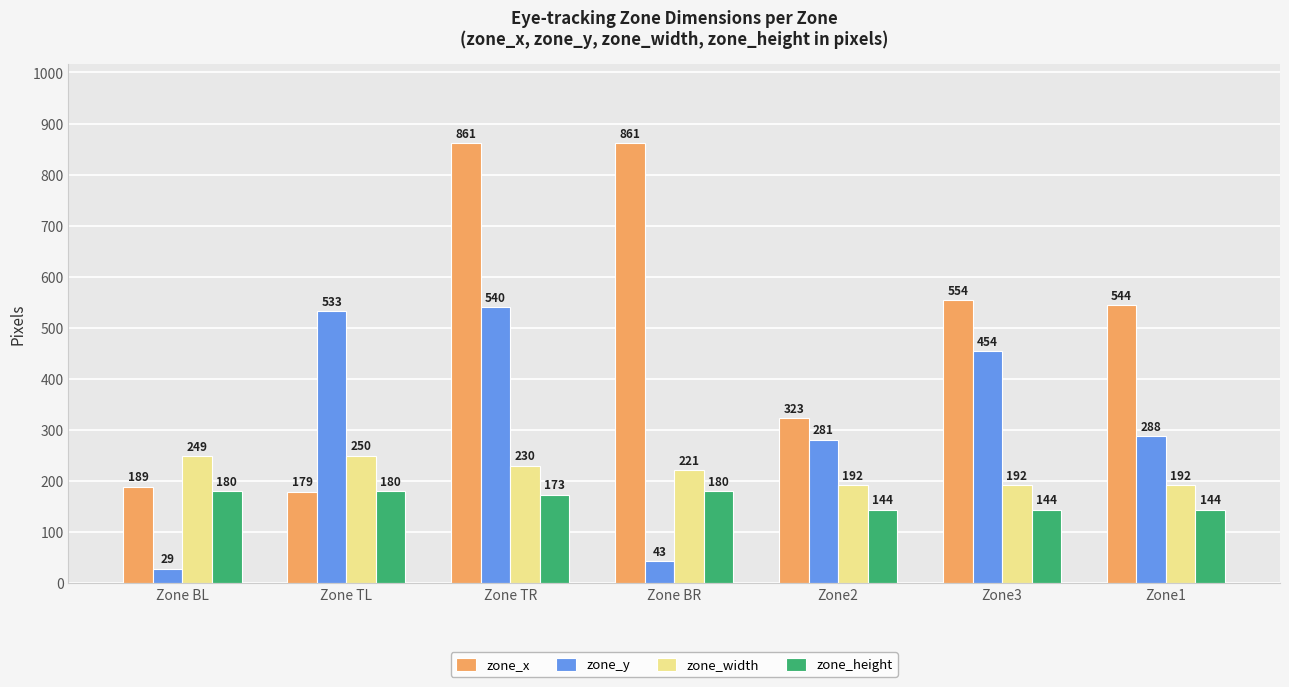

Reading left to right, what are all the values shown in this chart?

zone_x: Zone BL=189	Zone TL=179	Zone TR=861	Zone BR=861	Zone2=323	Zone3=554	Zone1=544
zone_y: Zone BL=29	Zone TL=533	Zone TR=540	Zone BR=43	Zone2=281	Zone3=454	Zone1=288
zone_width: Zone BL=249	Zone TL=250	Zone TR=230	Zone BR=221	Zone2=192	Zone3=192	Zone1=192
zone_height: Zone BL=180	Zone TL=180	Zone TR=173	Zone BR=180	Zone2=144	Zone3=144	Zone1=144